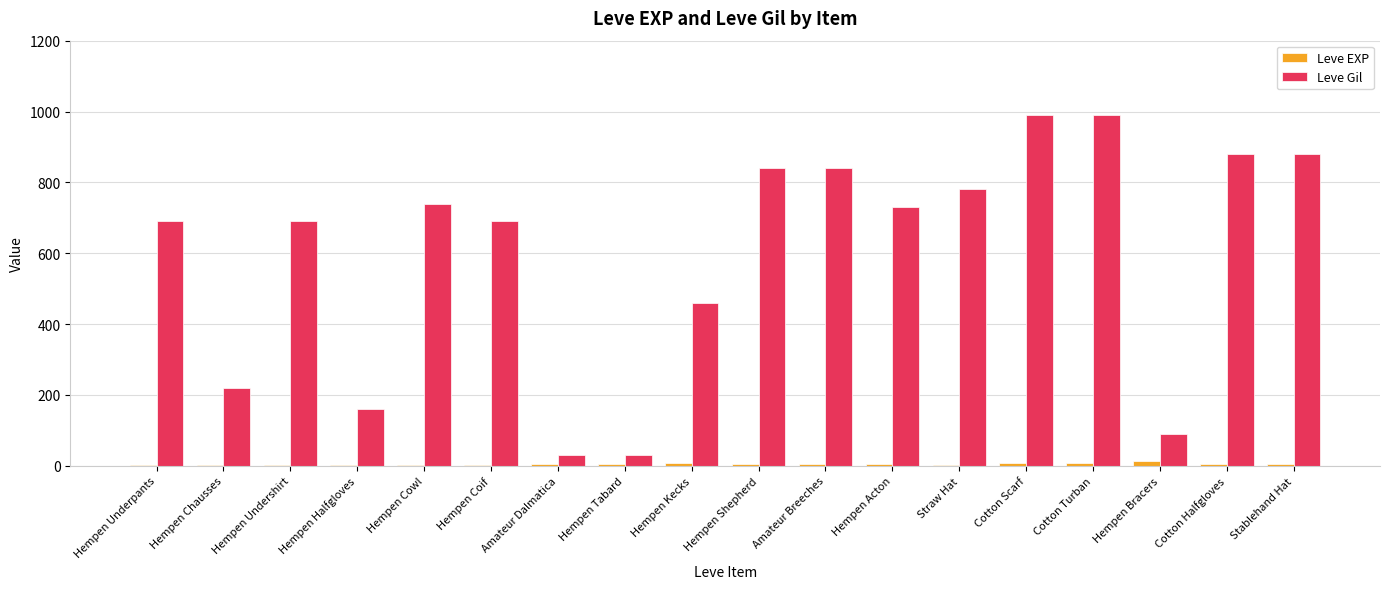

What is the sum of all Leve EXP values?

91